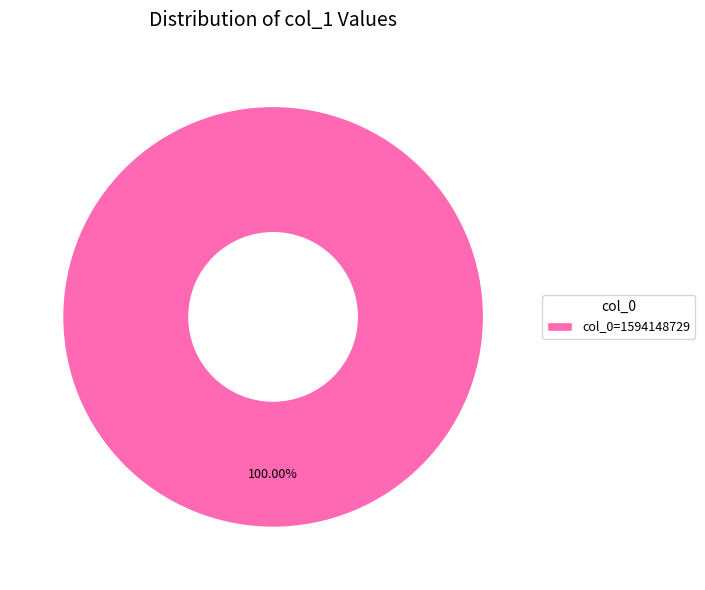

How many slices are in this pie chart?

1